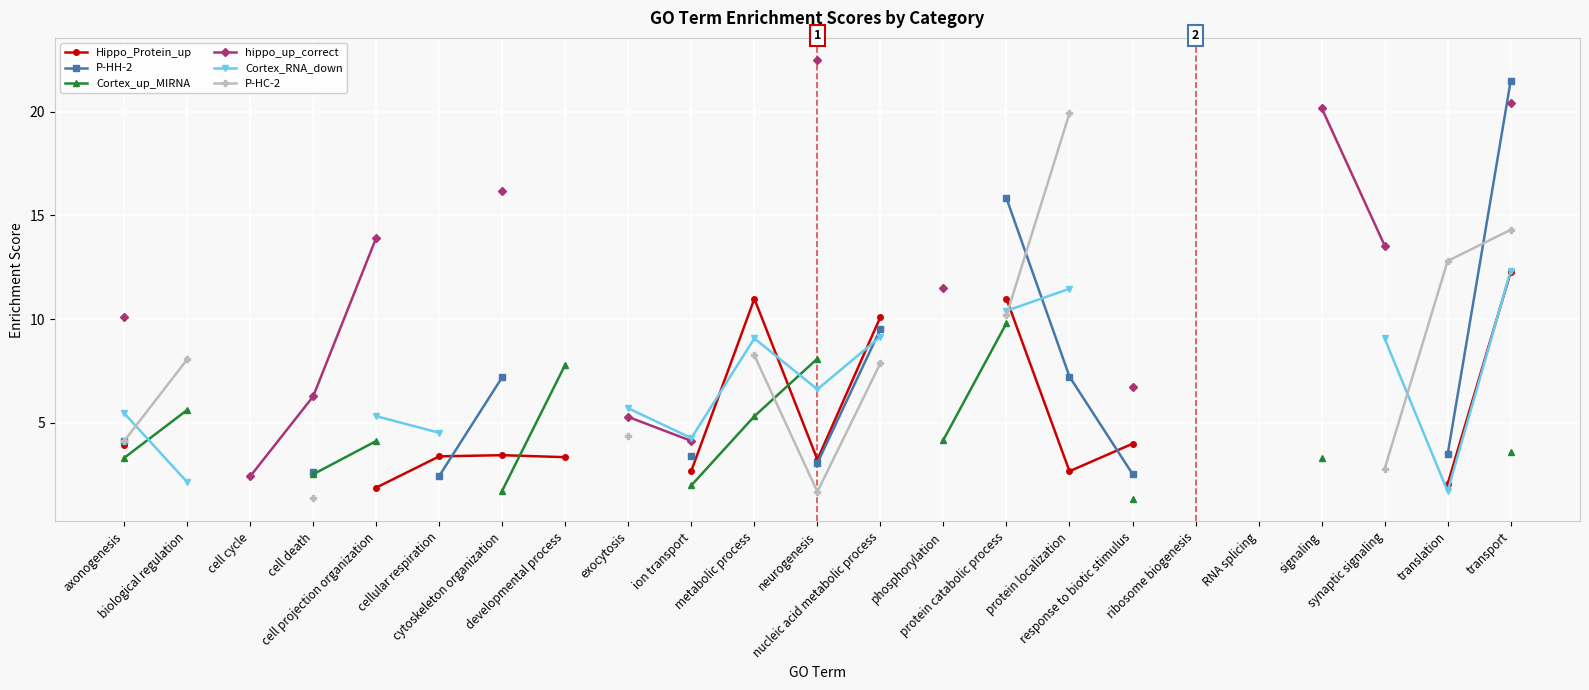

How many values in the Cortex_RNA_down series exceed 6?

7